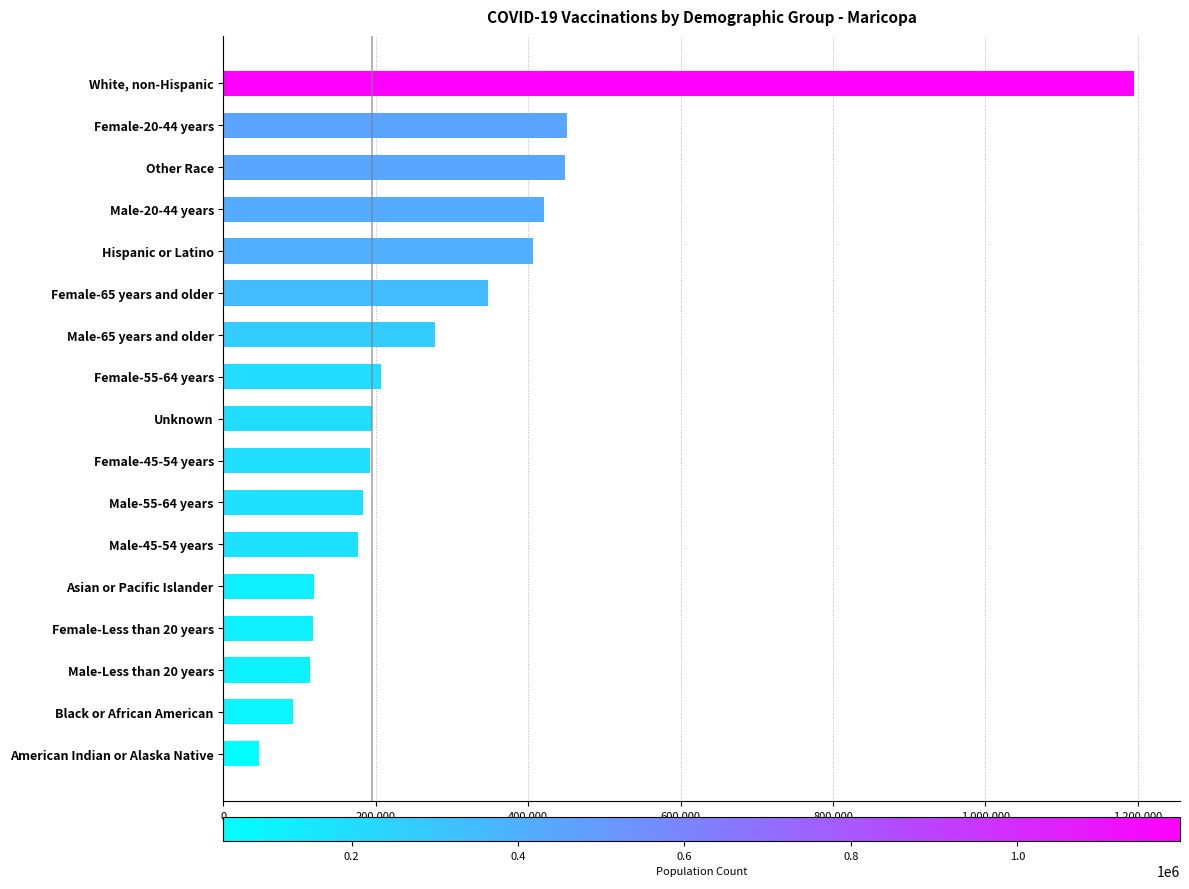

How many distinct data groups are displayed?

1